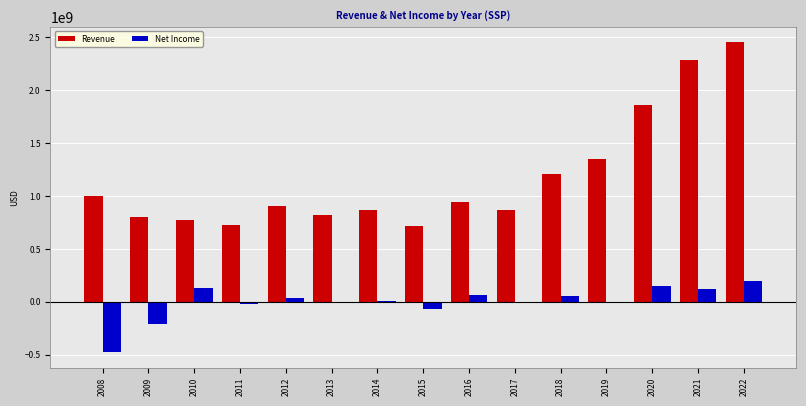

Between 2008 and 2020, which series saw the biggest shift?

Revenue